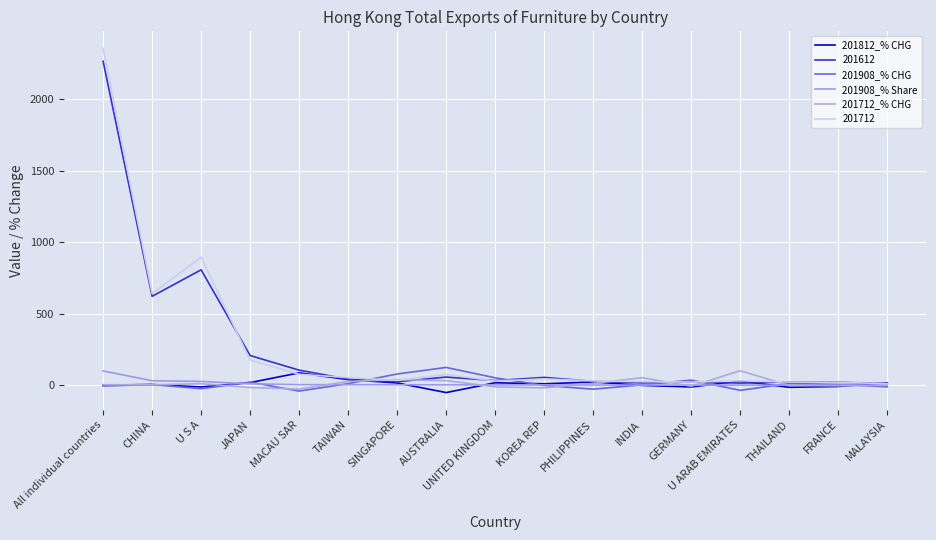

What is the average value of the 201908_% CHG series?

12.0